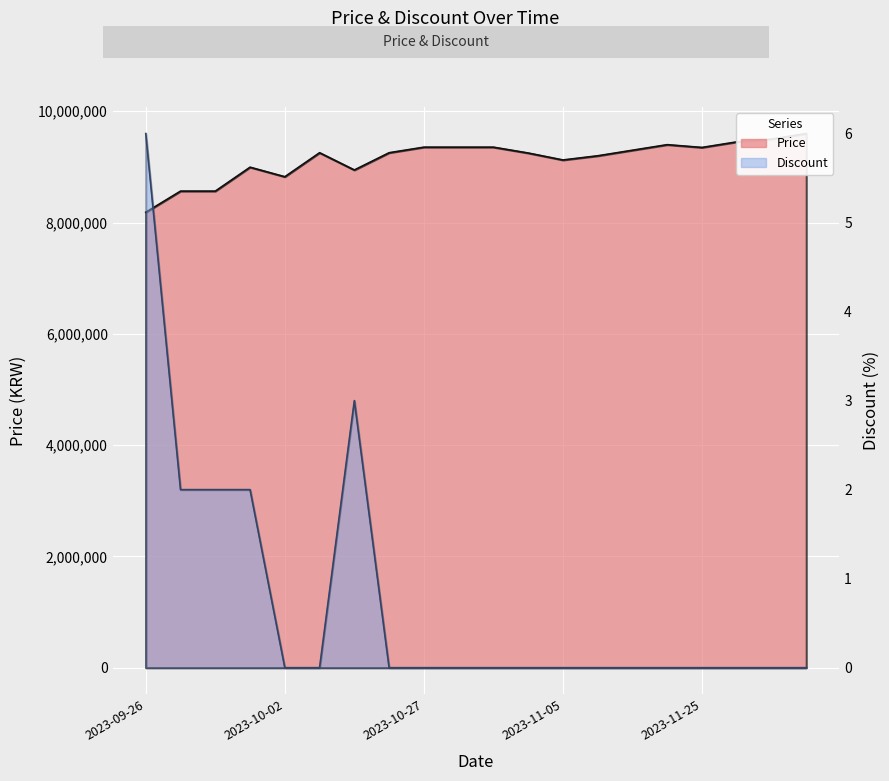

What is the difference between the maximum and minimum values in the Discount series?

6